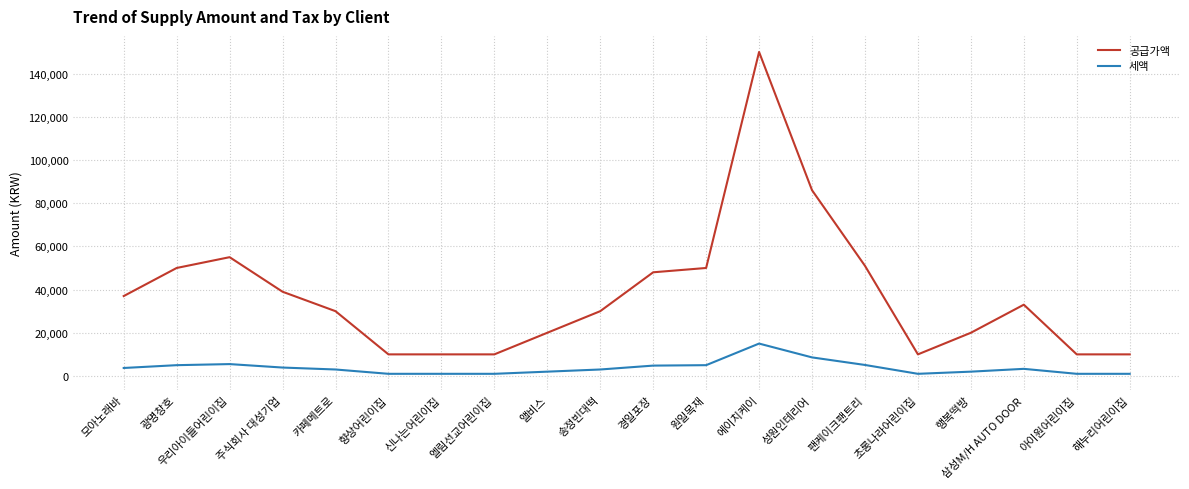

Does the chart have visible grid lines?

Yes